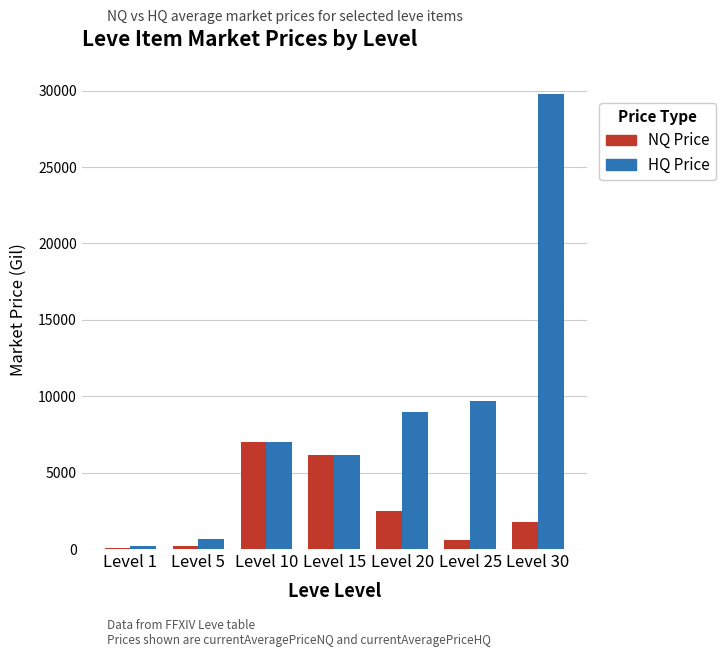

Count the number of data series in this chart.

2